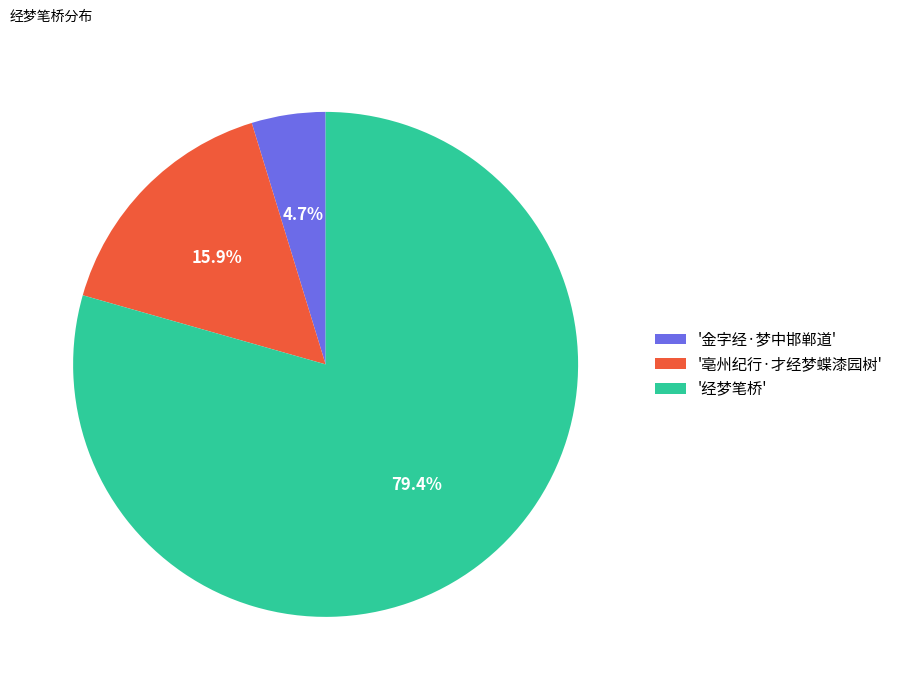

Is the sum of '亳州纪行·才经梦蝶漆园树' and '经梦笔桥' greater than half?

Yes